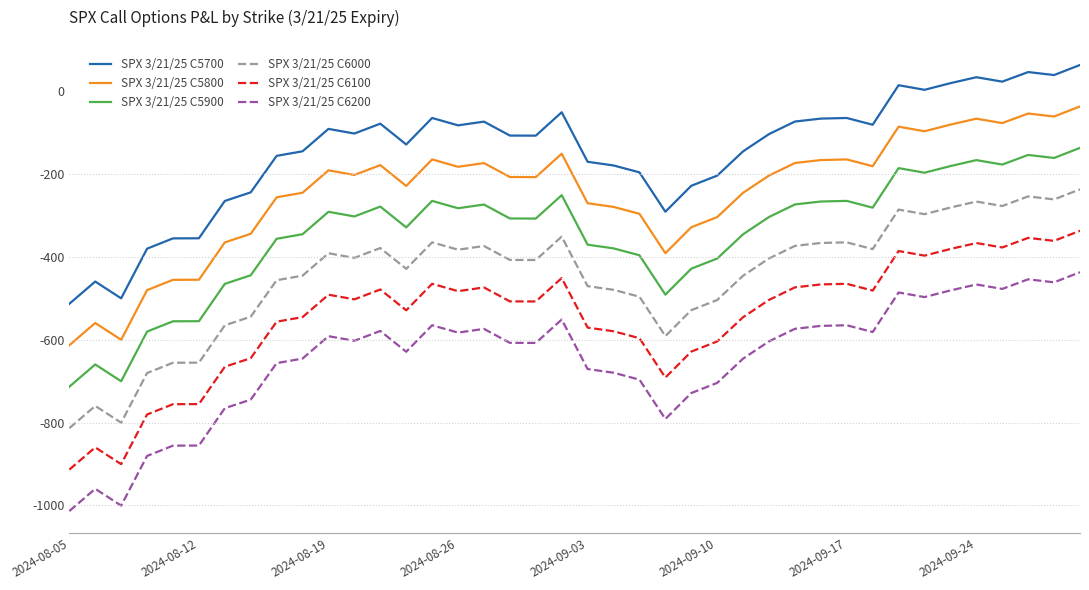

What is the greatest value displayed?

62.5